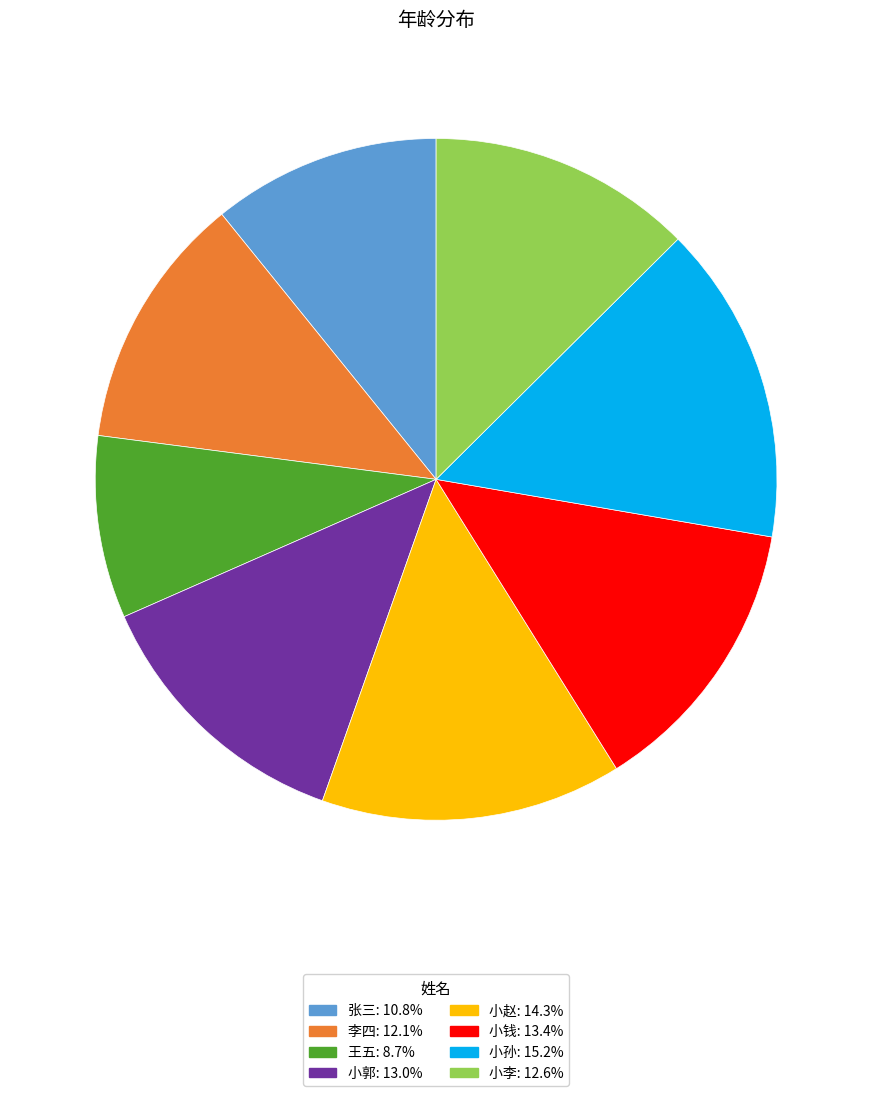

Is there a majority slice in this chart?

No